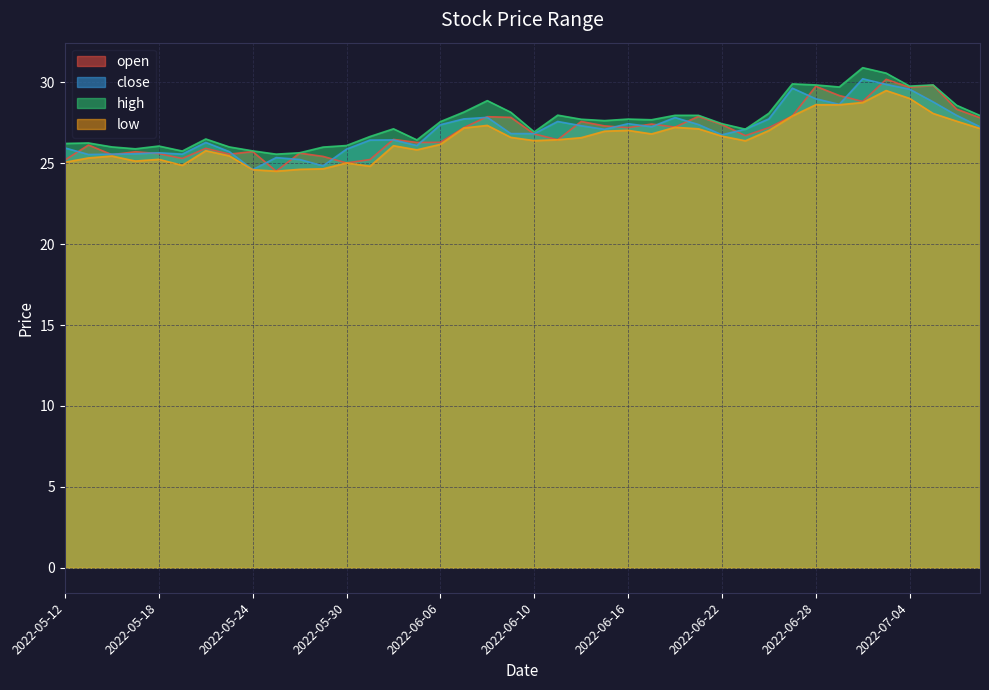

True or false: low and open intersect in this chart.

False